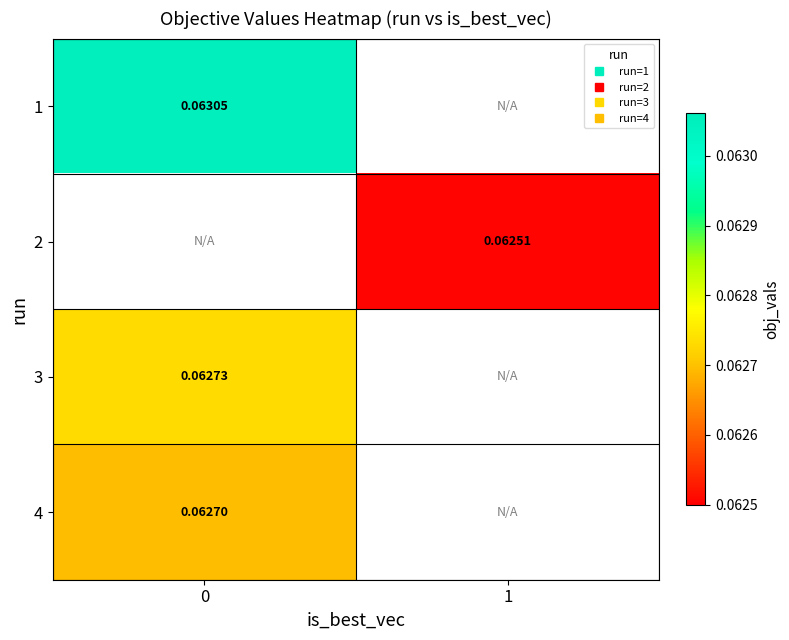

The value of 2 at 1 is 0.1. True or false?

True